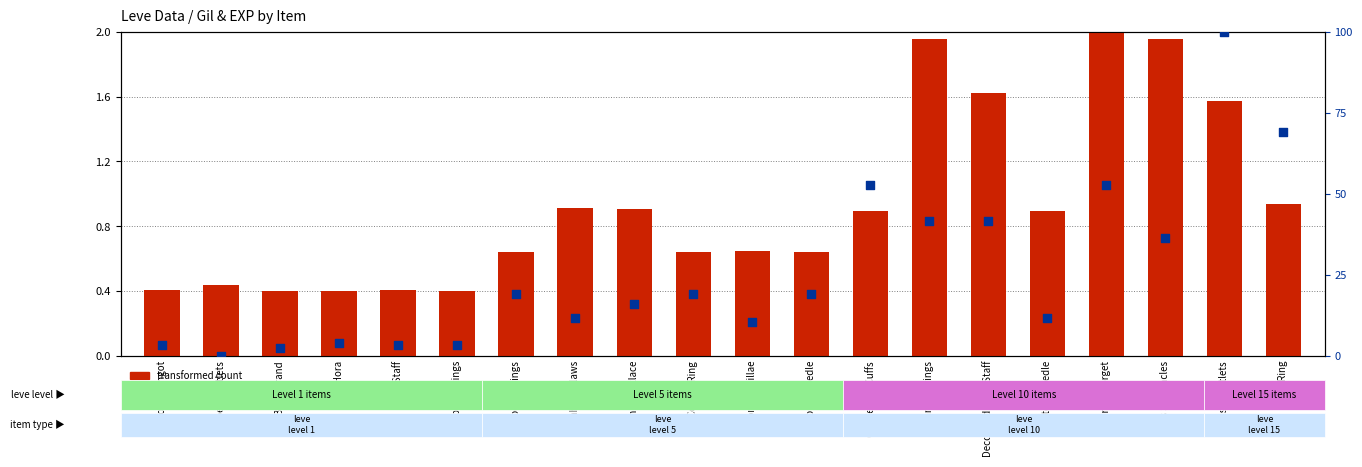

Which series reaches the minimum Y coordinate?

percentile rank within the sample